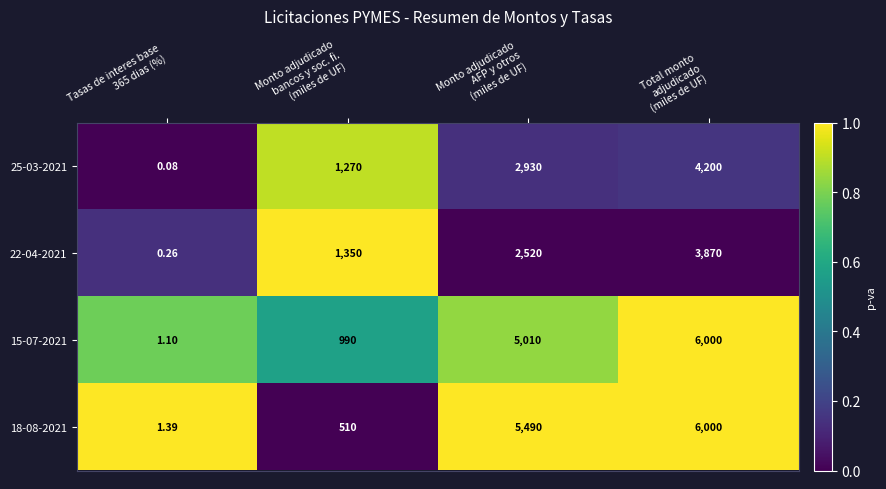

What is the maximum value shown in the chart?

6000.0